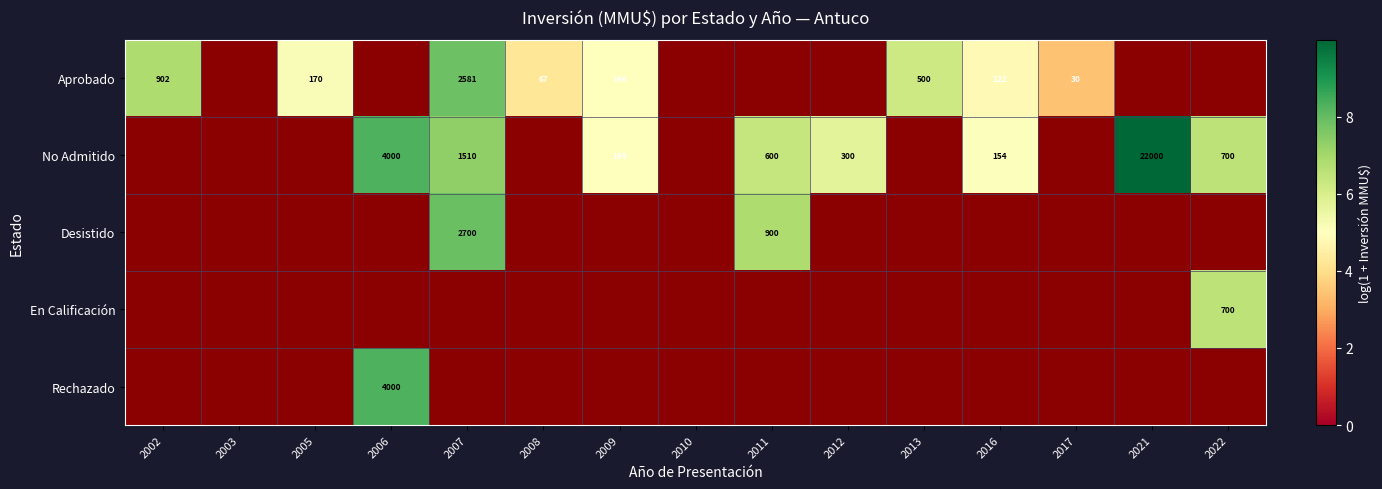

At how many categories does at least one series exceed 5?

10